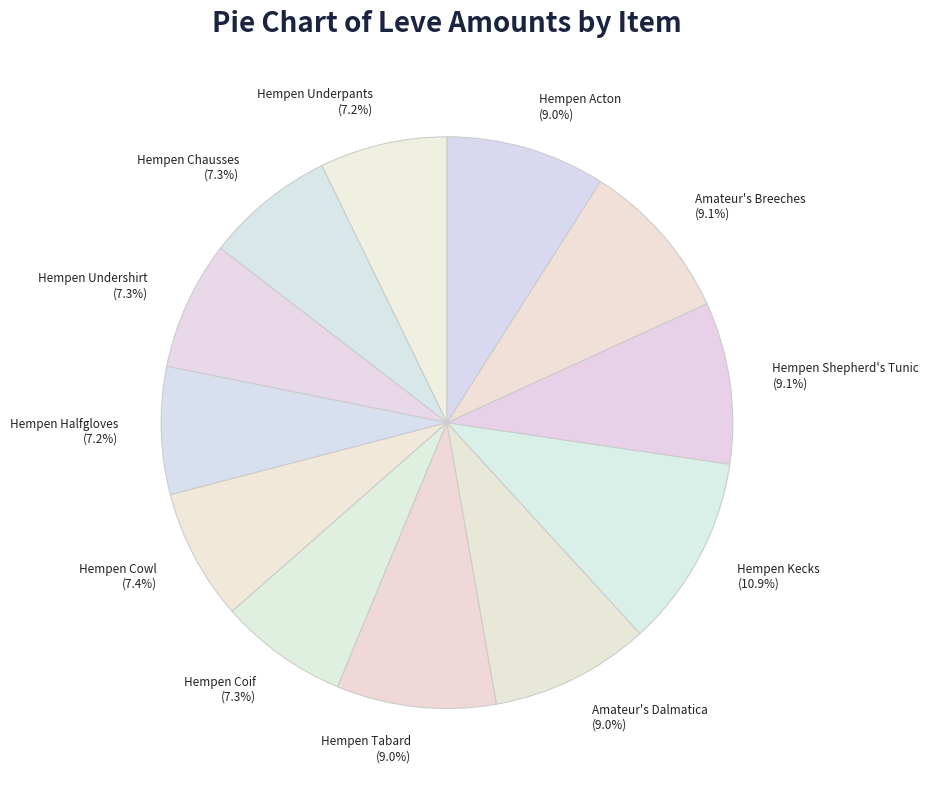

Does any single category account for the majority?

No